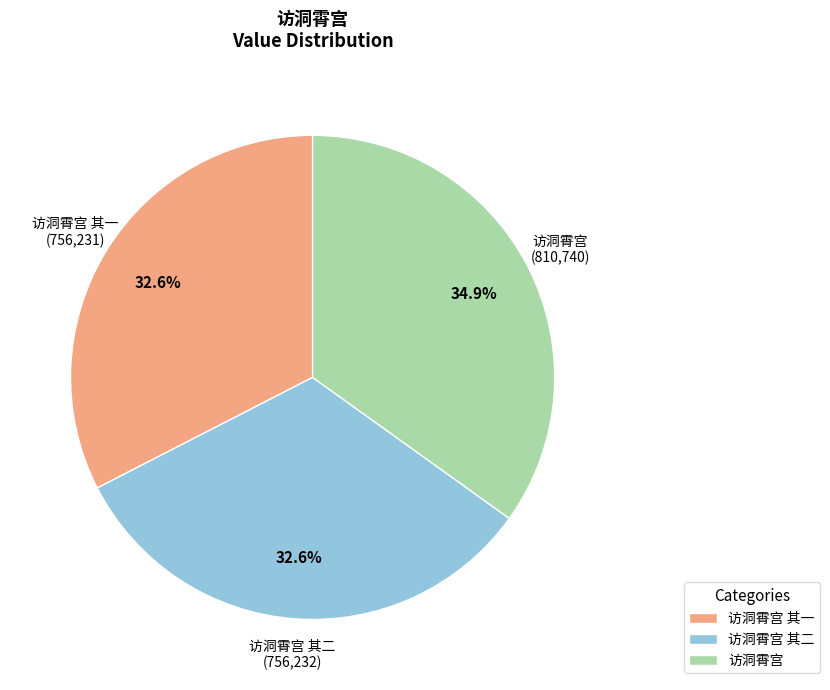

To the nearest percent, what percentage of the pie is 访洞霄宫 其一?

33%